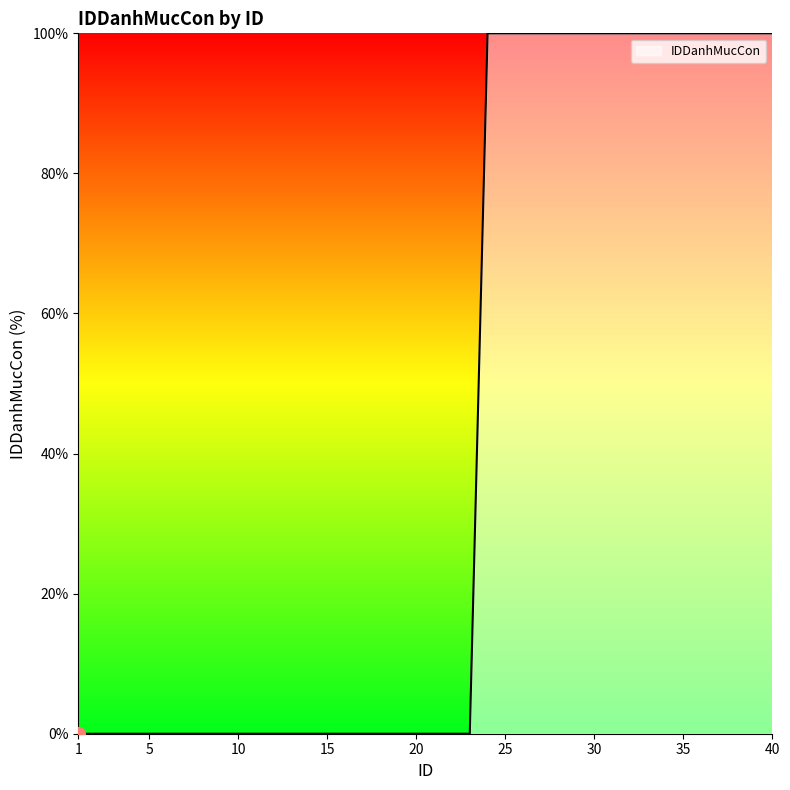

What is the difference between the maximum and minimum values?

100